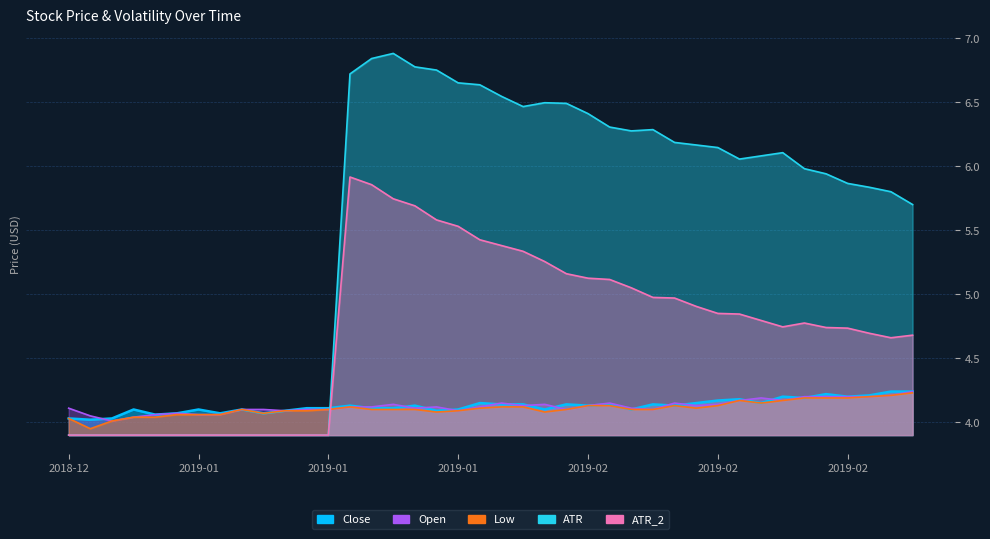

Which series has the widest spread of values?

ATR